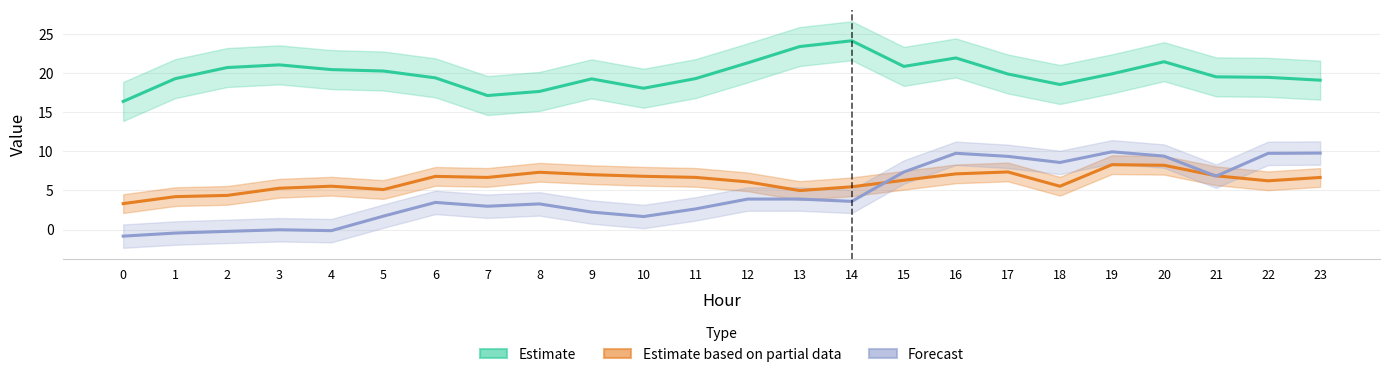

Reading right to left, transcribe all the data shown in this chart.

Estimate: 19.1	19.5	19.6	21.5	19.9	18.6	19.9	22.0	20.9	24.2	23.4	21.4	19.3	18.1	19.3	17.7	17.2	19.4	20.3	20.5	21.1	20.8	19.3	16.4
Estimate based on partial data: 6.7	6.2	6.9	8.2	8.3	5.5	7.4	7.1	6.3	5.5	5.0	6.1	6.7	6.8	7.0	7.3	6.7	6.8	5.1	5.6	5.3	4.4	4.2	3.3
Forecast: 9.8	9.8	6.8	9.4	10.0	8.6	9.4	9.8	7.4	3.6	3.9	3.9	2.6	1.7	2.2	3.3	3.0	3.5	1.7	-0.1	-0.0	-0.2	-0.5	-0.8